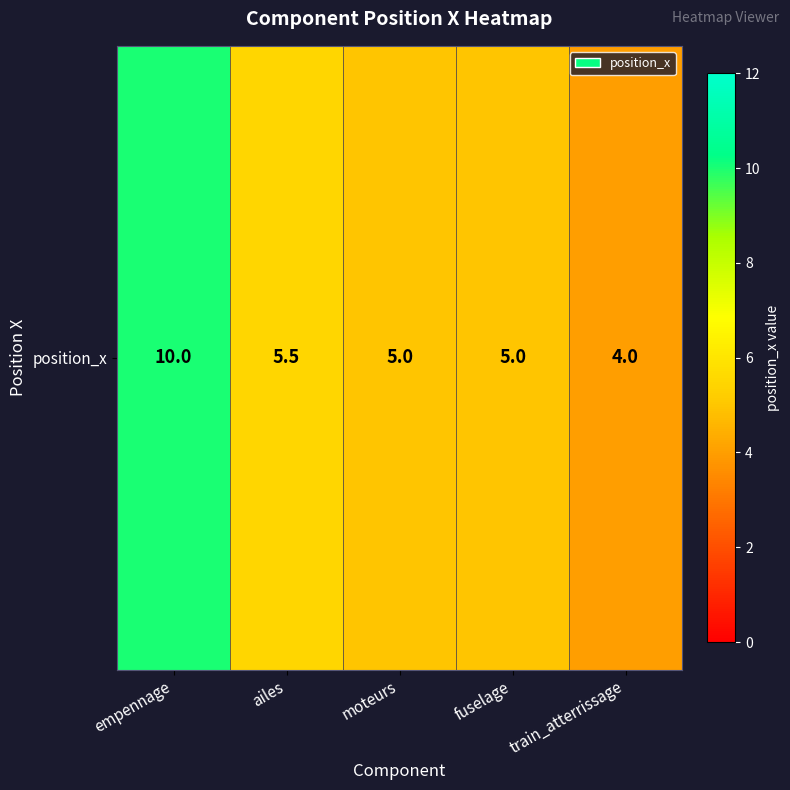

Approximately how many times larger is the value at fuselage compared to ailes?

0.9